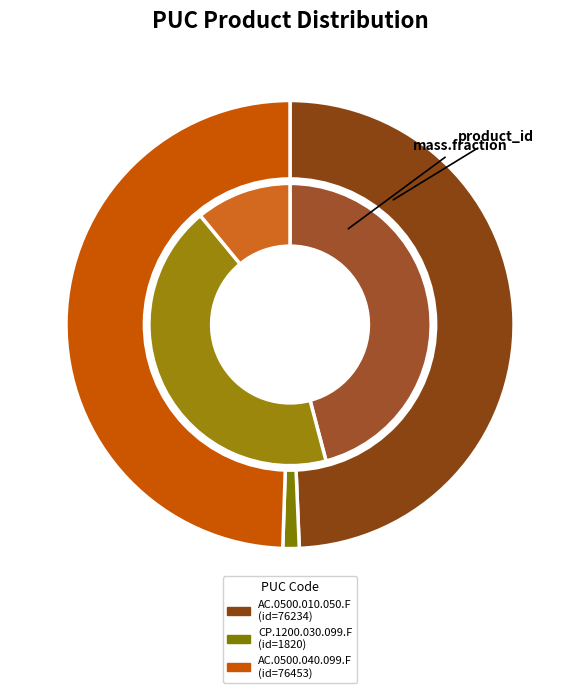

To the nearest percent, what is the combined percentage of AC.0500.010.050.F and AC.0500.040.099.F?

99%